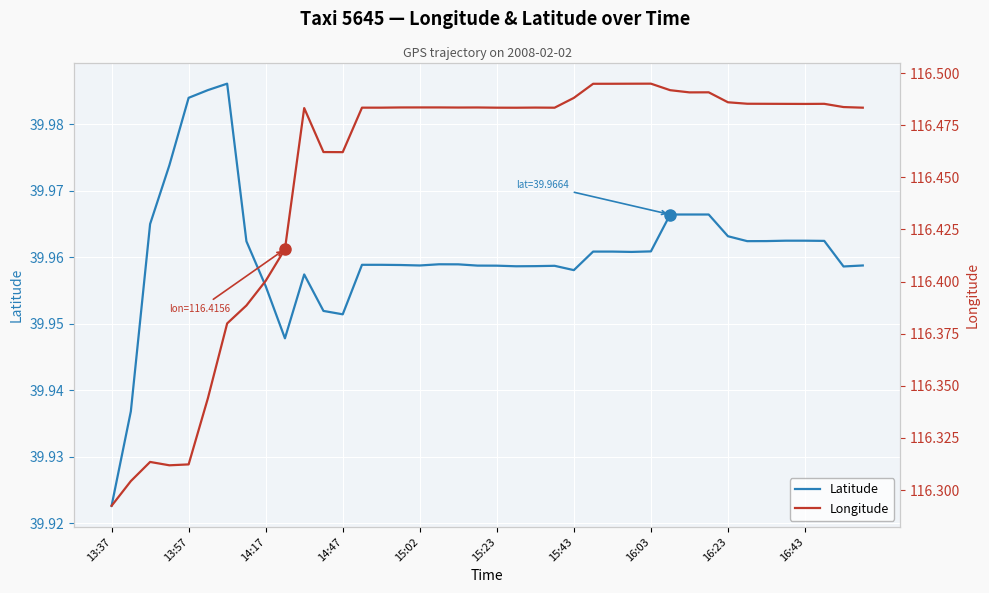

Which series has the widest spread of values?

Longitude